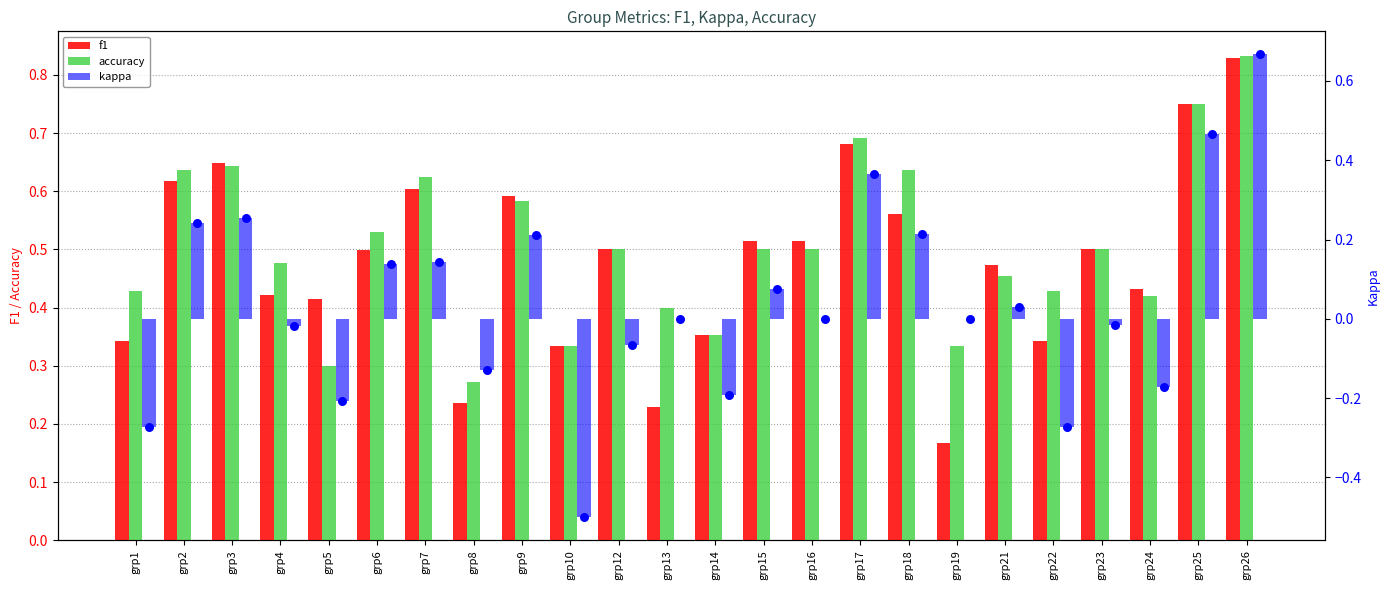

Which series reaches the maximum Y coordinate?

accuracy